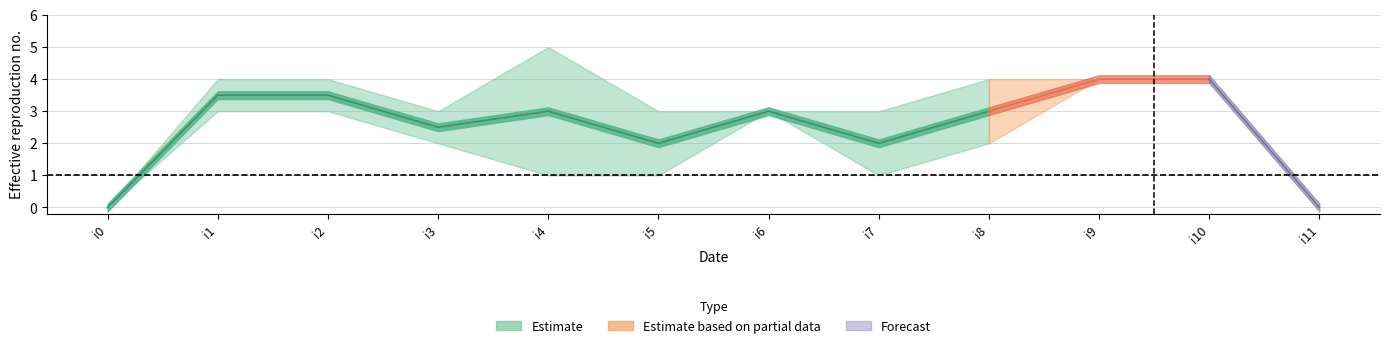

How many times do k2 and k1 cross each other?

4